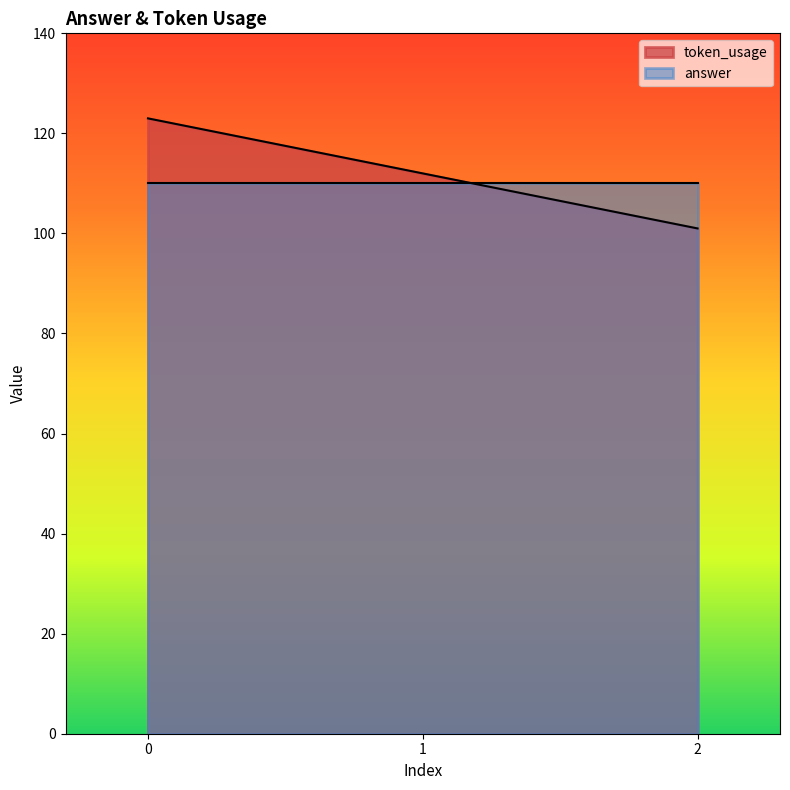

Rank the categories by value from highest to lowest.

0, 1, 2